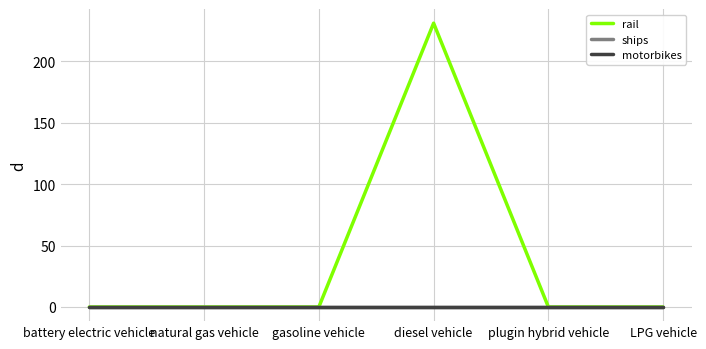

Does the chart display data point markers on the line(s)?

No